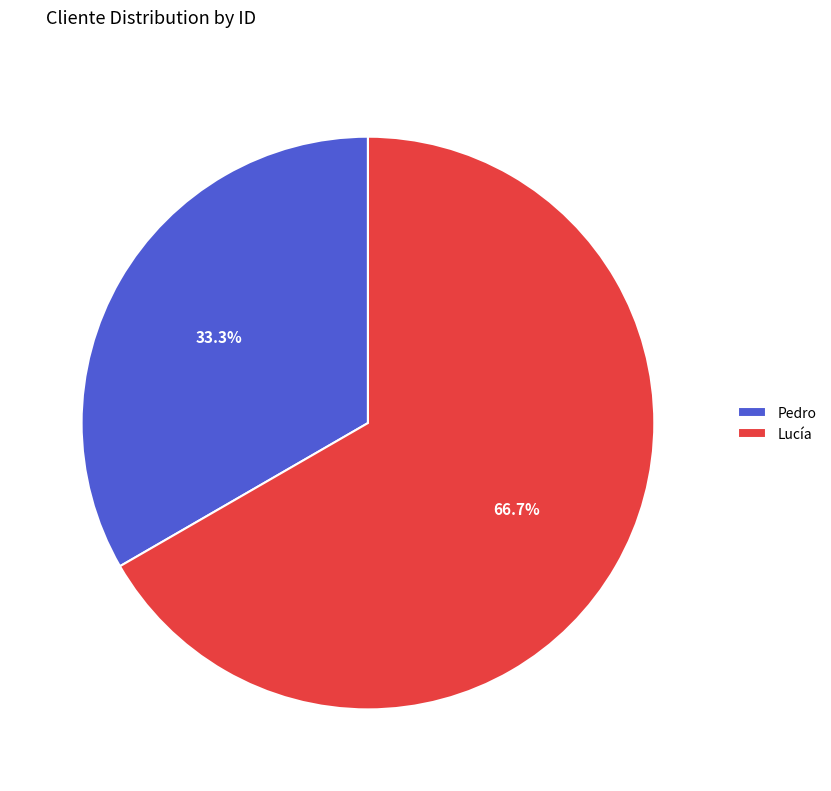

Count the number of slices in the pie.

2